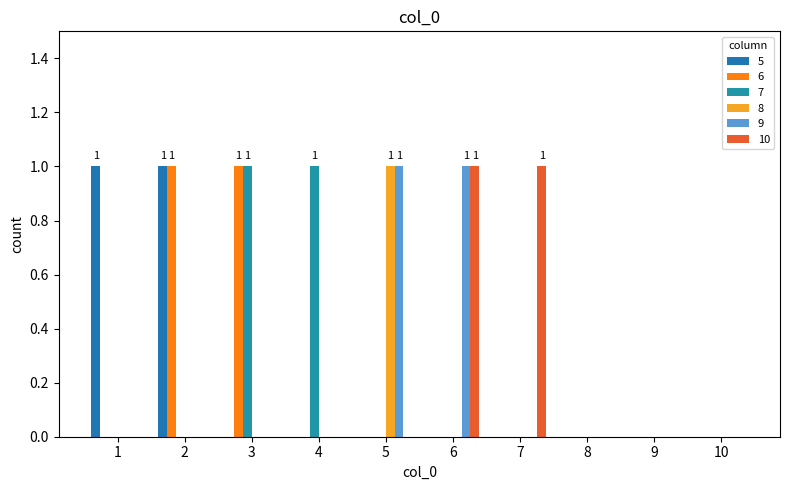

Count the number of data series in this chart.

6